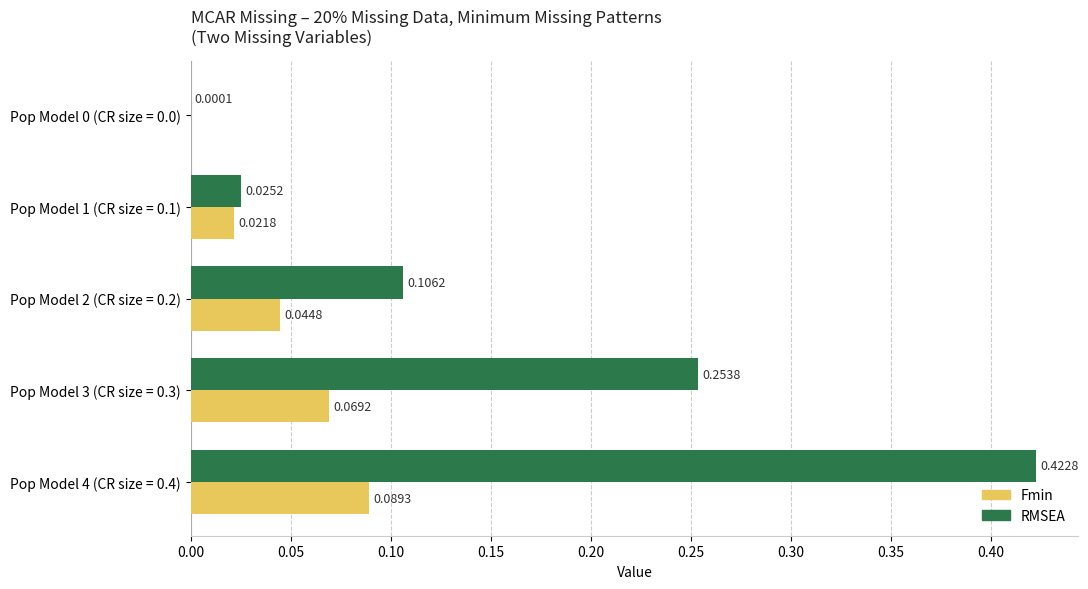

At which category is the sum across all series the highest?

Pop Model 4 (CR size = 0.4)